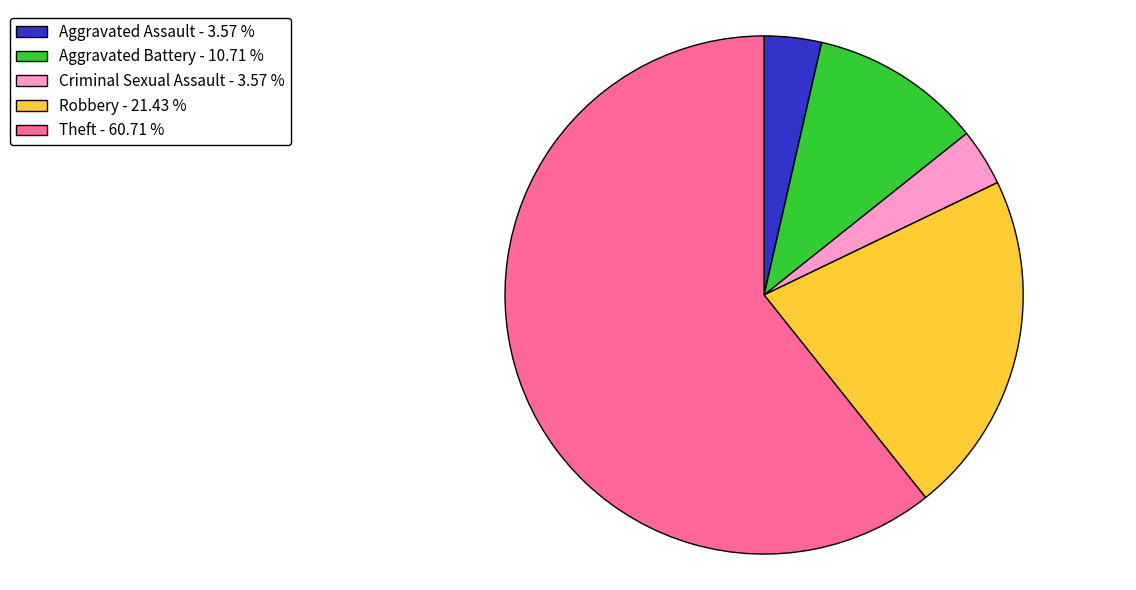

Is there a majority slice in this chart?

Yes